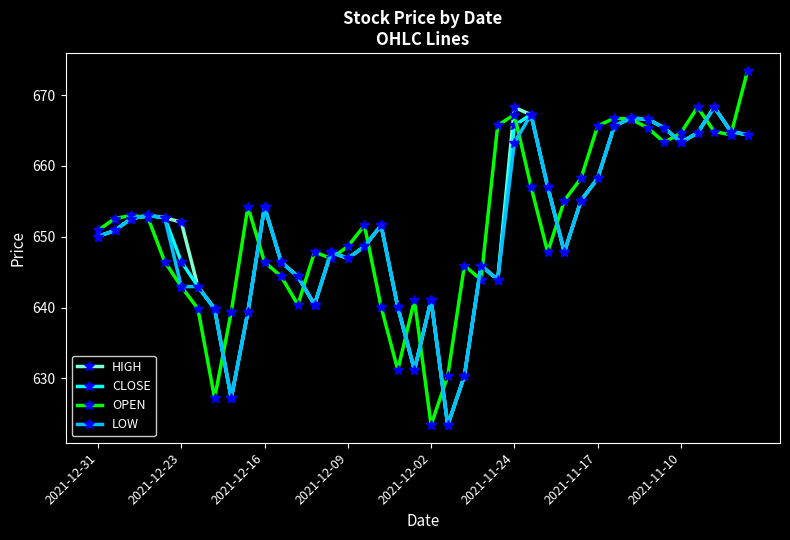

What is the highest value of the CLOSE series?

668.3